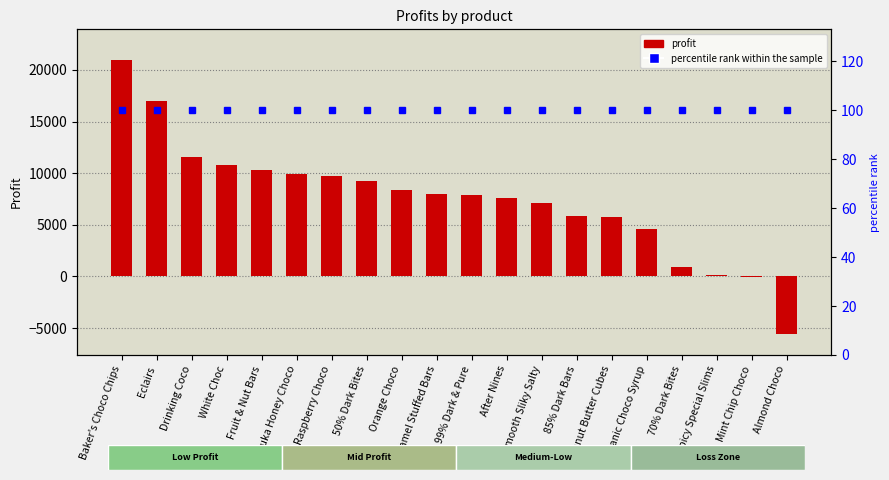

Reading left to right, list all the values displayed in this chart.

profit: Baker's Choco Chips=20928.6	Eclairs=16977.8	Drinking Coco=11523.2	White Choc=10790.5	Fruit & Nut Bars=10344.1	Manuka Honey Choco=9889.0	Raspberry Choco=9731.8	50% Dark Bites=9251.3	Orange Choco=8335.2	Caramel Stuffed Bars=7936.0	99% Dark & Pure=7845.5	After Nines=7582.7	Smooth Sliky Salty=7093.4	85% Dark Bars=5891.1	Peanut Butter Cubes=5797.2	Organic Choco Syrup=4576.1	70% Dark Bites=946.9	Spicy Special Slims=156.0	Mint Chip Choco=-96.0	Almond Choco=-5610.2
percentile rank within the sample: Baker's Choco Chips=100.0	Eclairs=100.0	Drinking Coco=100.0	White Choc=100.0	Fruit & Nut Bars=100.0	Manuka Honey Choco=100.0	Raspberry Choco=100.0	50% Dark Bites=100.0	Orange Choco=100.0	Caramel Stuffed Bars=100.0	99% Dark & Pure=100.0	After Nines=100.0	Smooth Sliky Salty=100.0	85% Dark Bars=100.0	Peanut Butter Cubes=100.0	Organic Choco Syrup=100.0	70% Dark Bites=100.0	Spicy Special Slims=100.0	Mint Chip Choco=100.0	Almond Choco=100.0